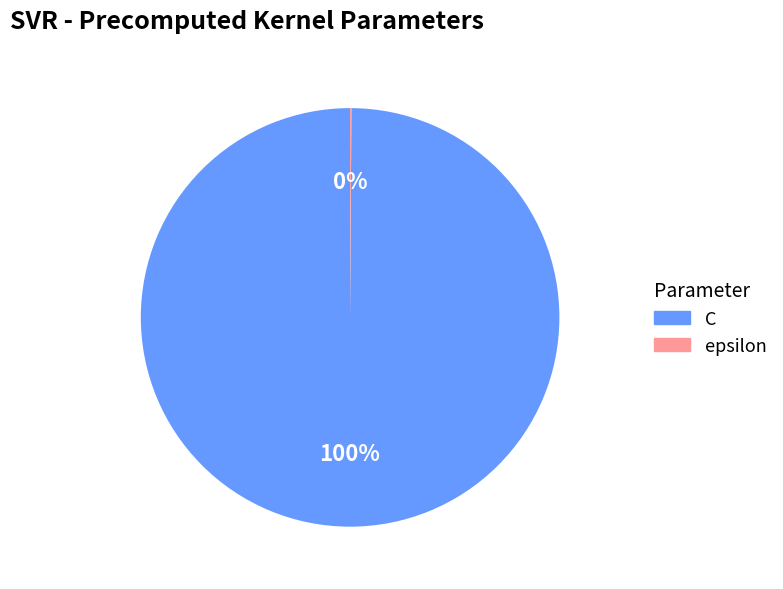

Is there a majority slice in this chart?

Yes